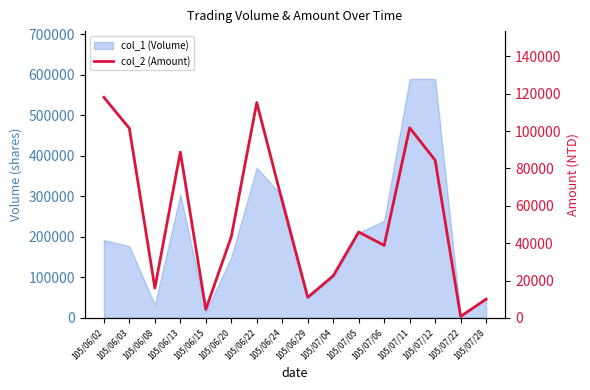

Where does the data first go above 46000?

105/06/02